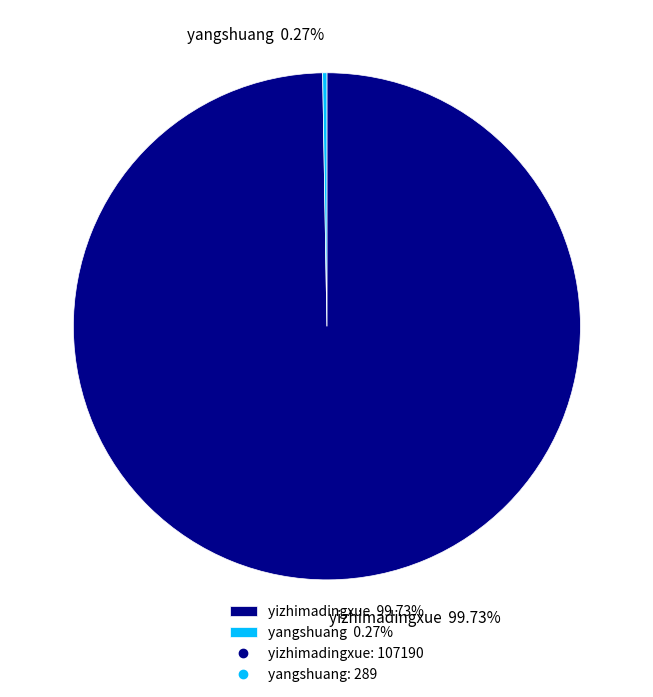

Which slice represents more than half of the pie?

yizhimadingxue